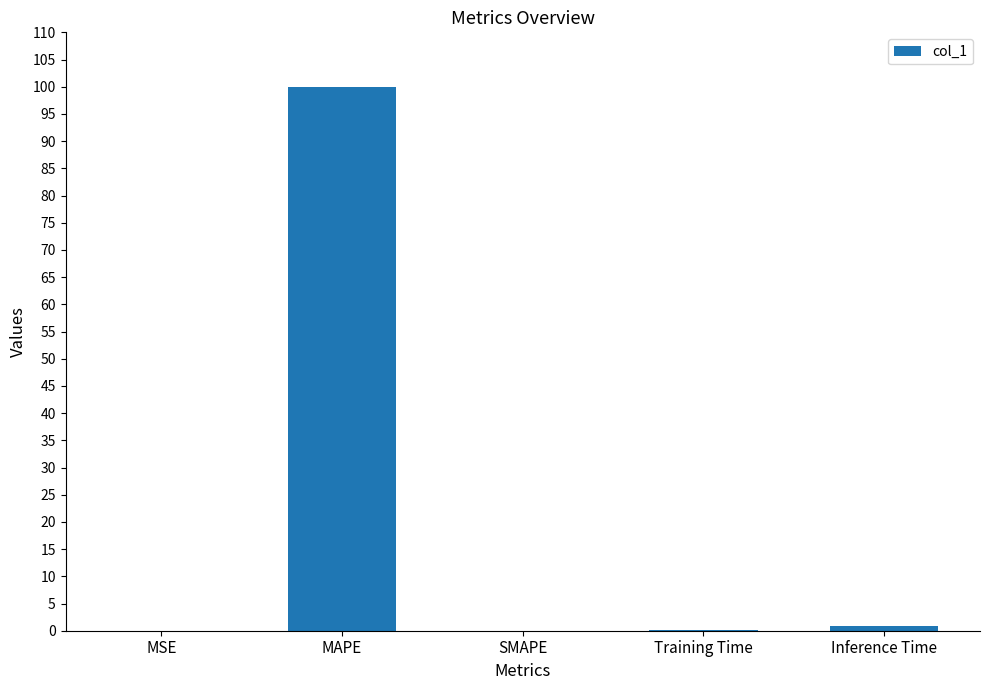

Which label corresponds to the largest value in the chart?

MAPE